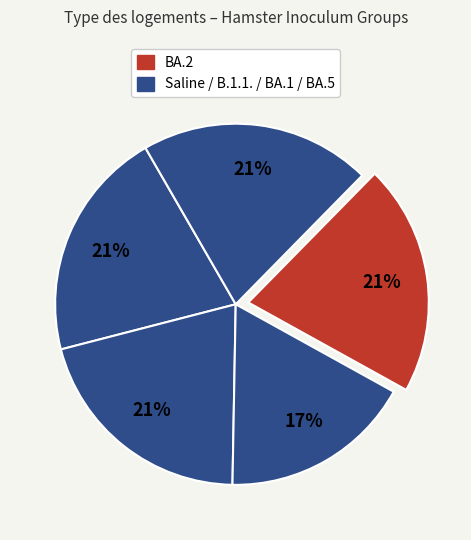

How many slices are in this pie chart?

5